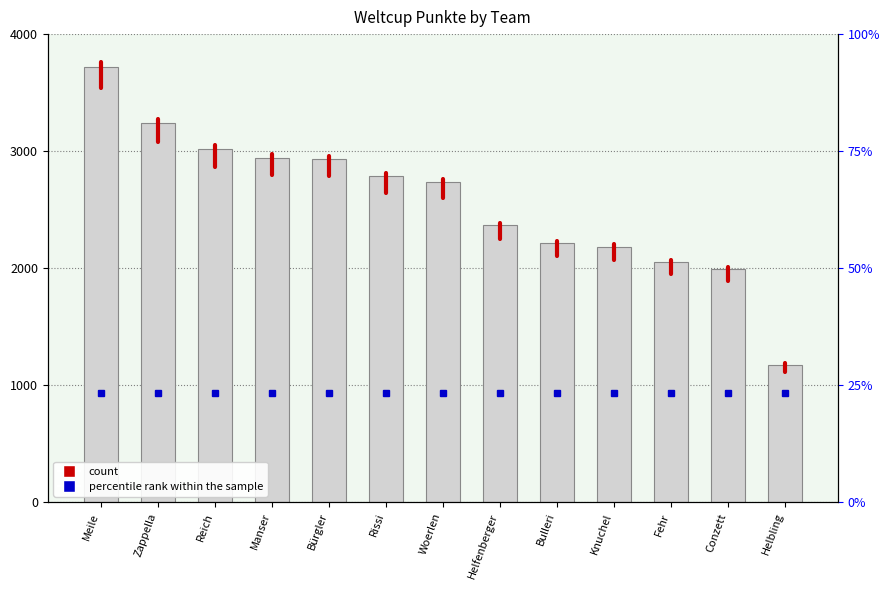

What is the average value of the Weltcup Punkte series?

2565.5